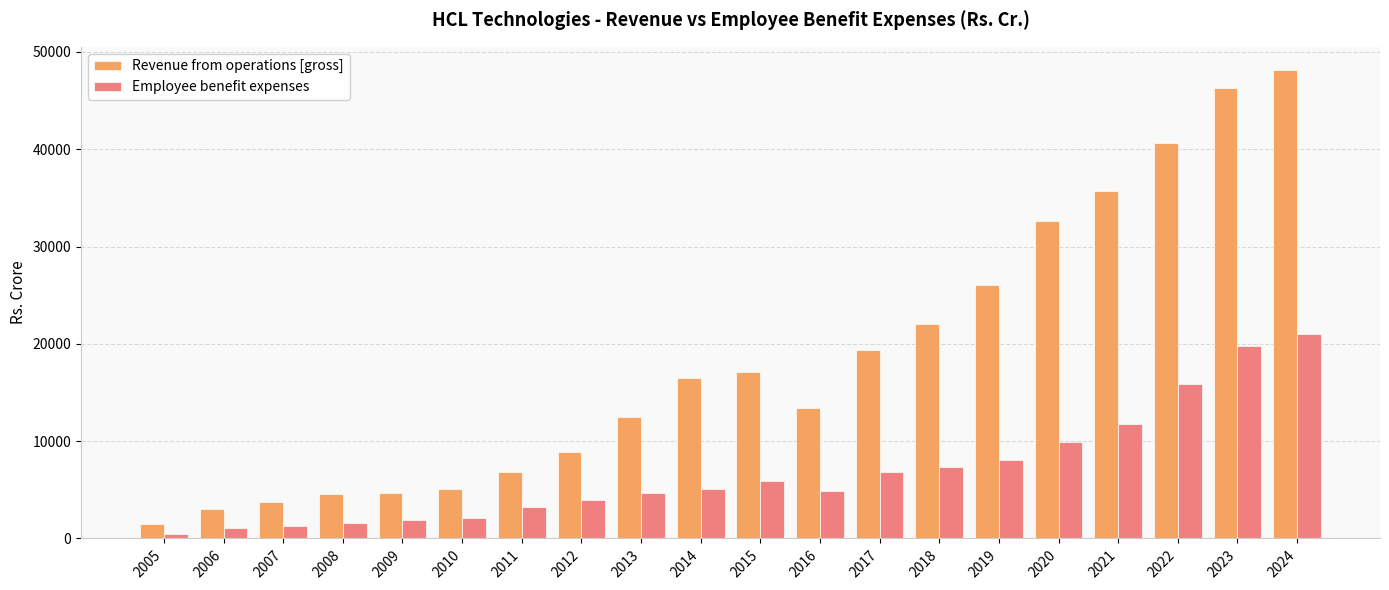

What is the approximate value of Revenue from operations [gross] at 2007?

3768.6